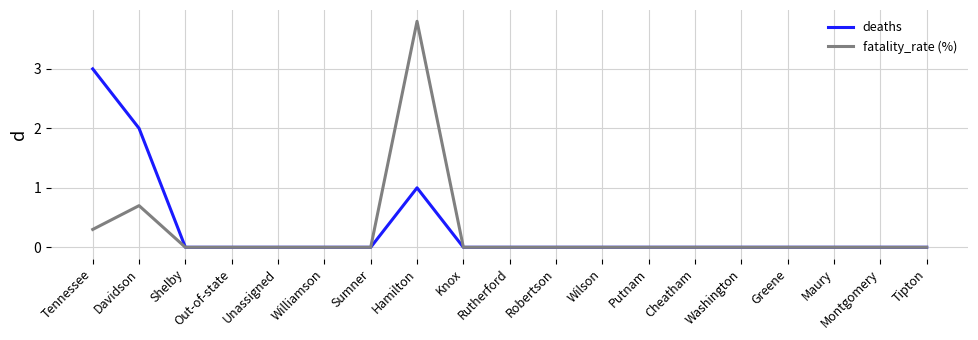

What is the average value of the fatality_rate (%) series?

0.3